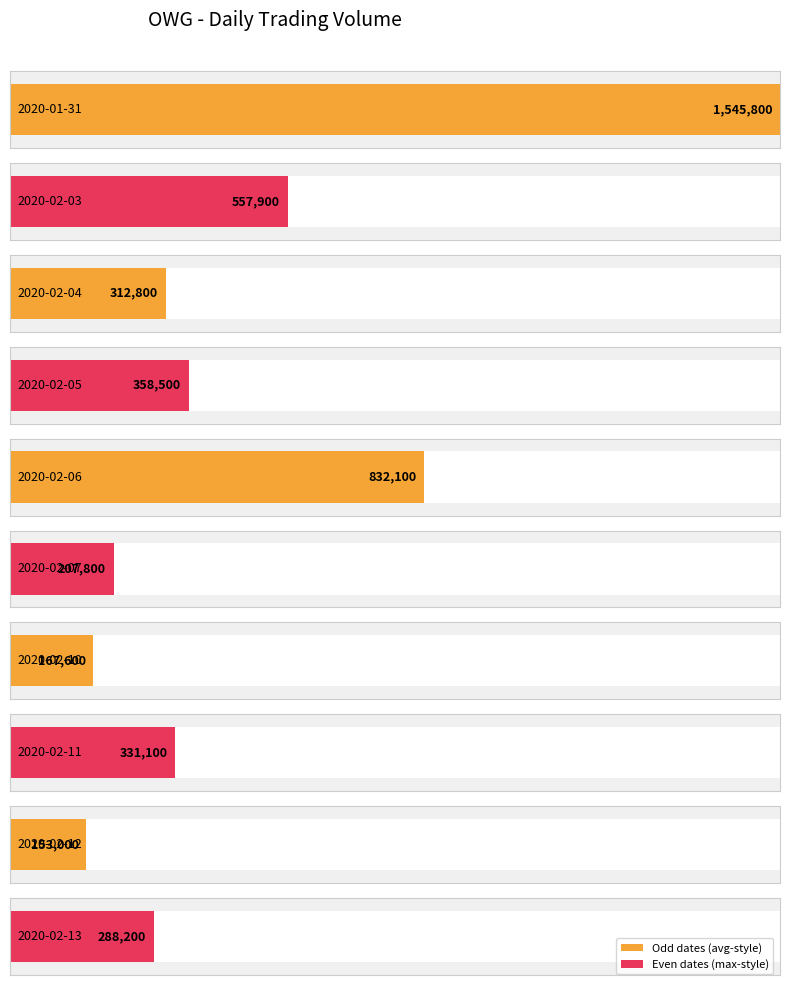

What is the label of the 10th bar from the left?

2020-02-13